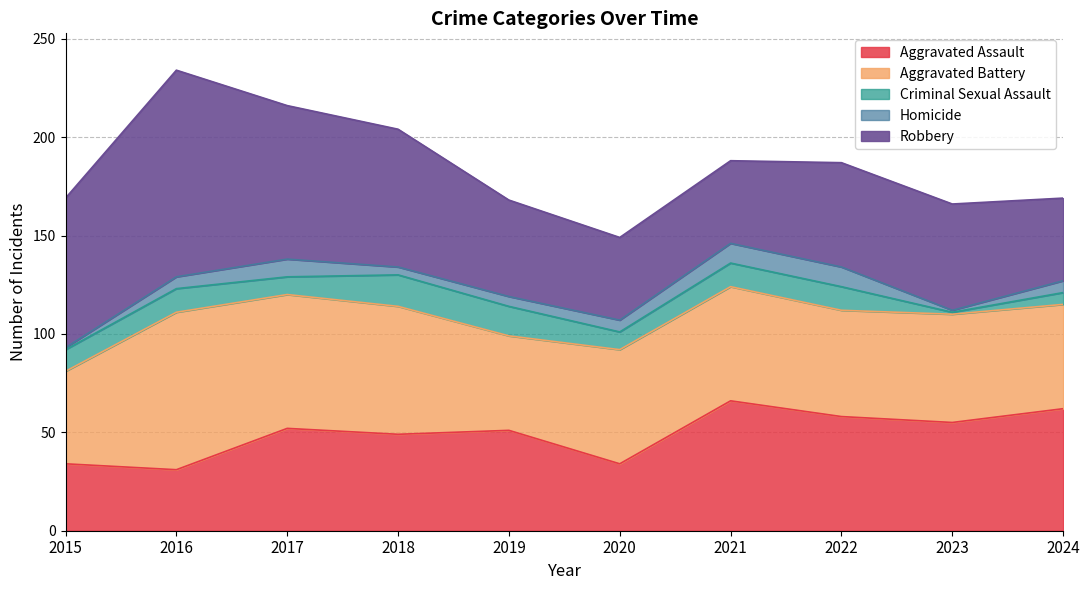

True or false: Aggravated Battery has a value of 54 at 2022.

True